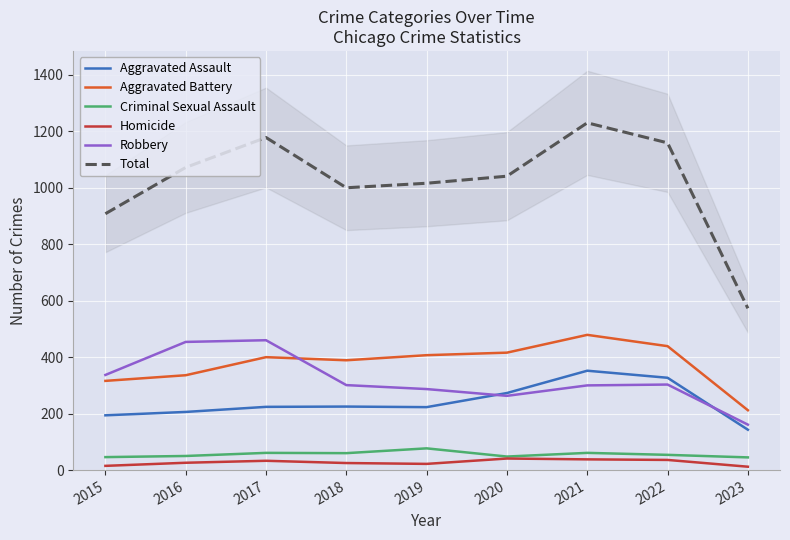

Rank the categories by Aggravated Assault value from highest to lowest.

2021, 2022, 2020, 2018, 2017, 2019, 2016, 2015, 2023